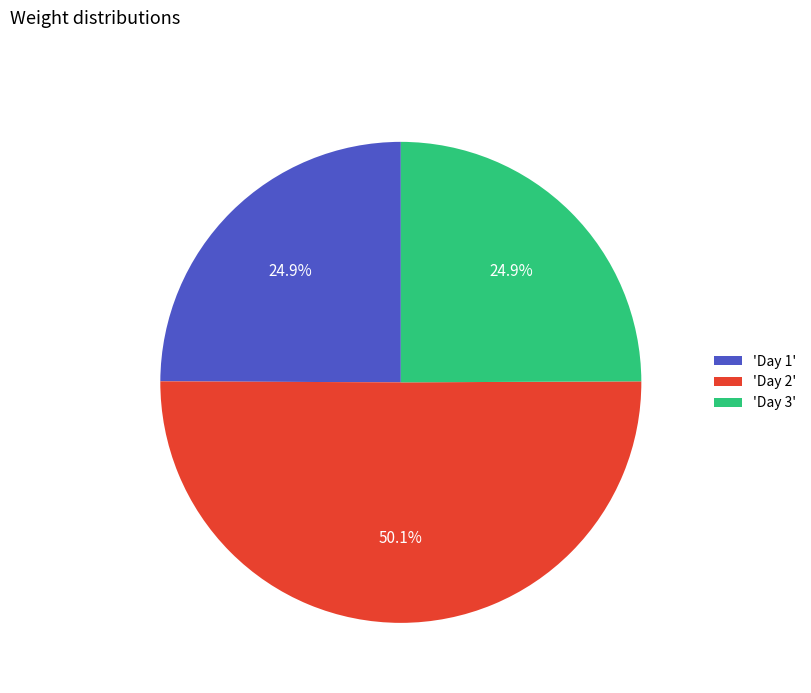

Is 'Day 3' the majority of the pie?

No